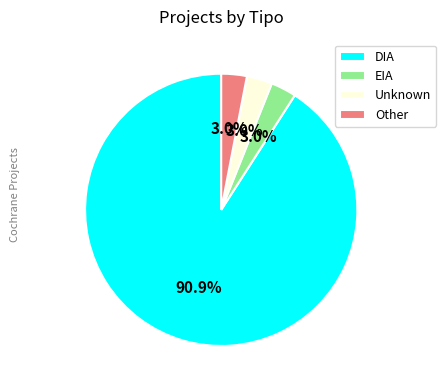

How much of the chart is everything except EIA?

97.0%